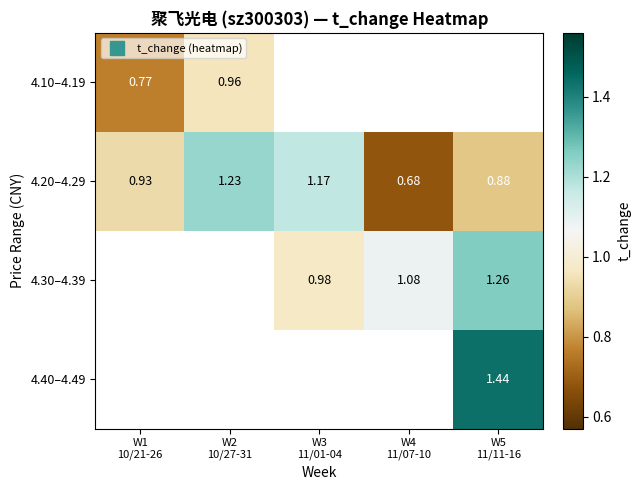

Between W3
11/01-04 and W4
11/07-10, which is larger?

W4
11/07-10